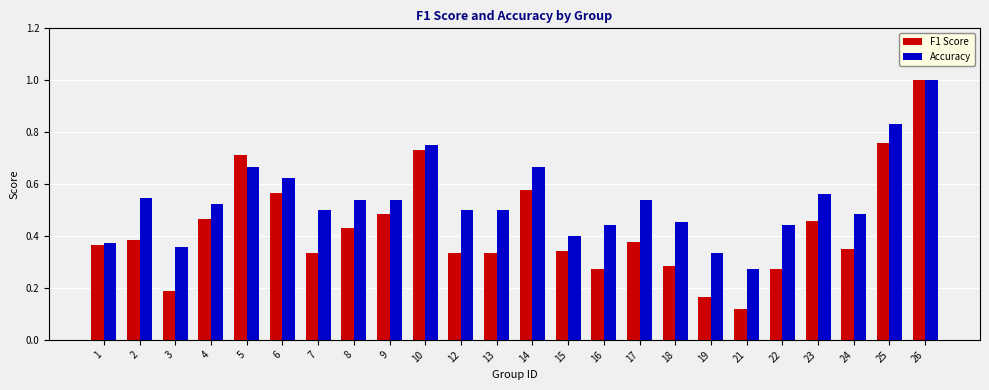

What is the sum of the F1 Score values at 25 and 2?

1.1